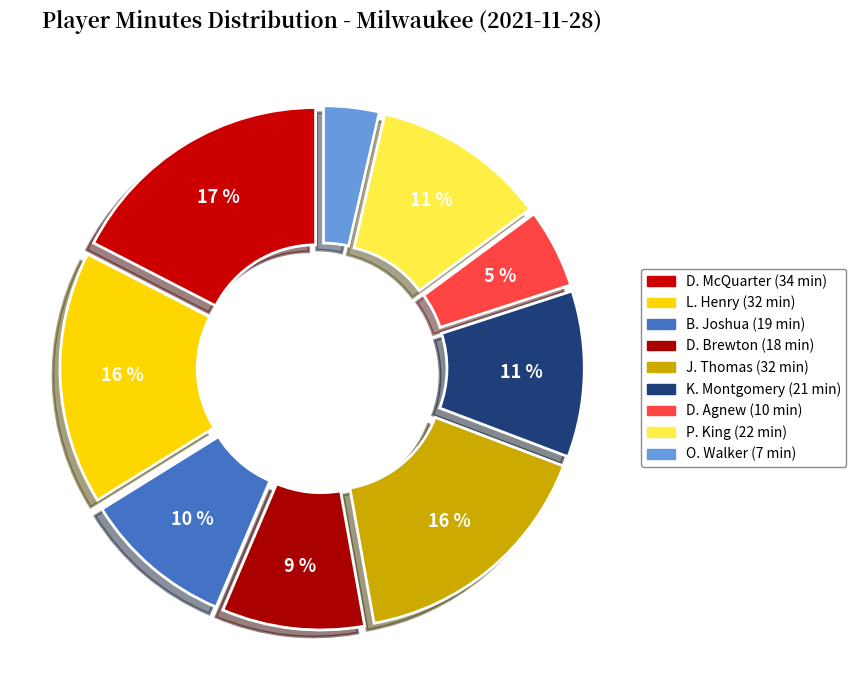

To the nearest percent, what is the average slice percentage?

11%